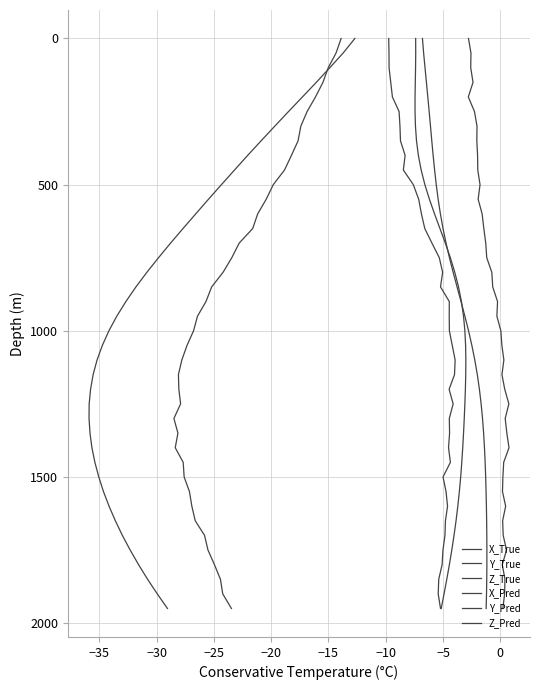

List the series in order of their peak value, lowest first.

X_True, Y_True, Z_True, X_Pred, Y_Pred, Z_Pred